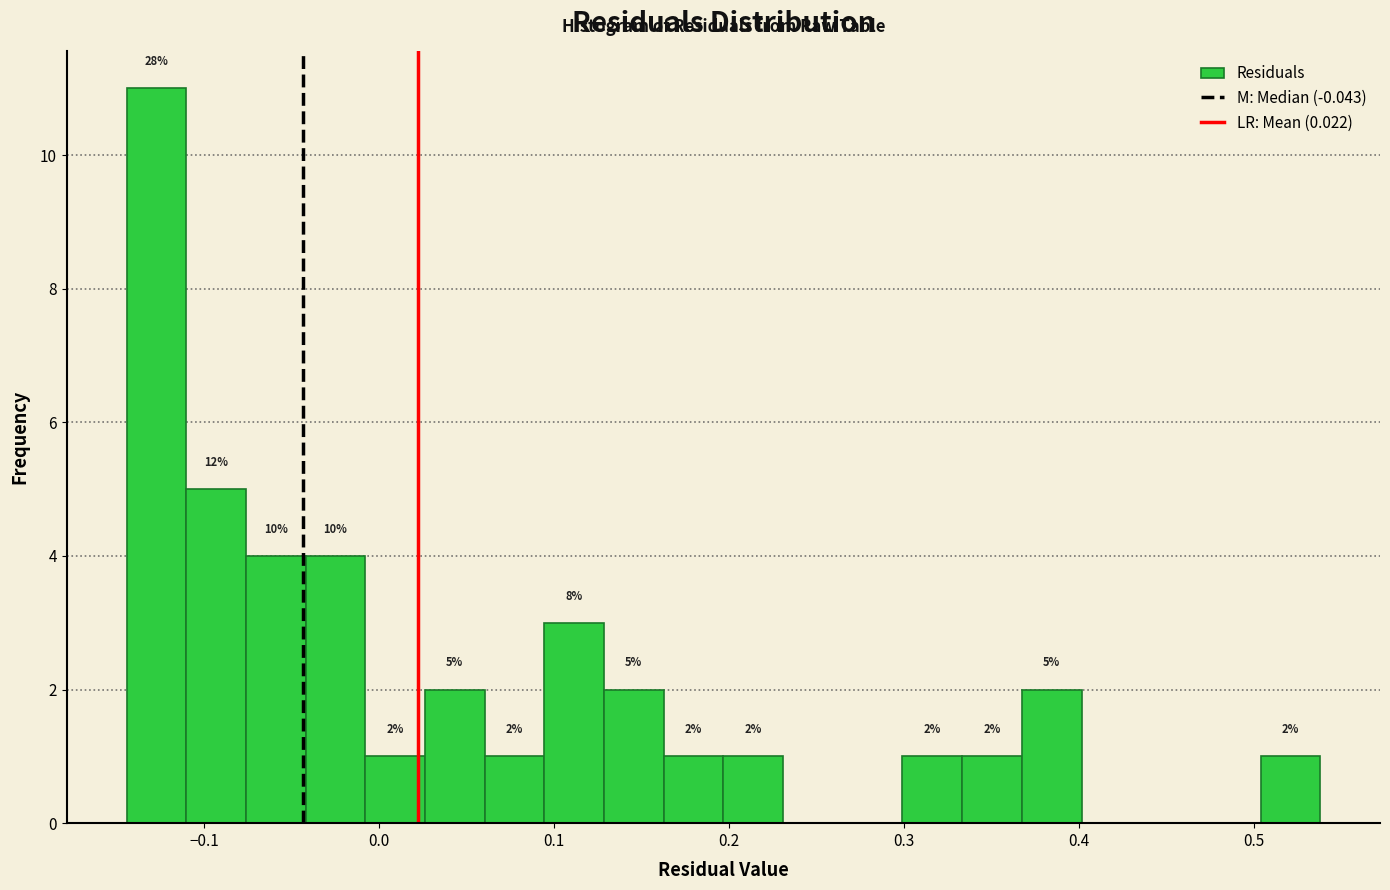

Read against the x-axis, roughly where is the centre of the tallest bar?

-0.13